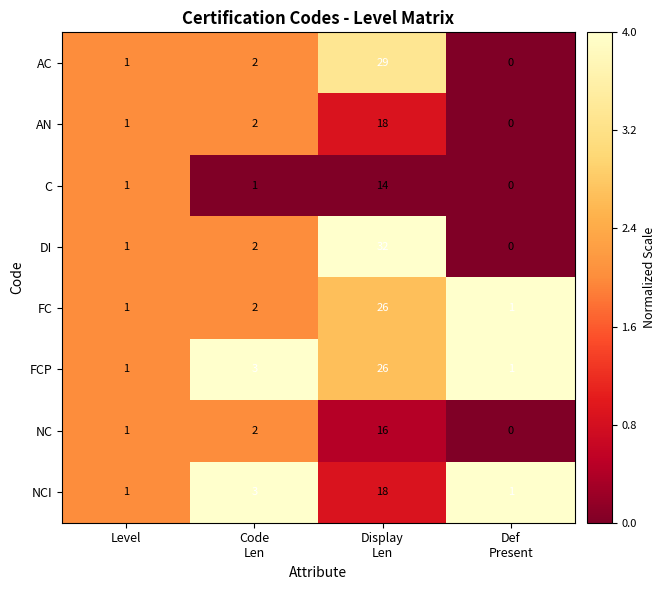

What is the sum of all AN values?

21